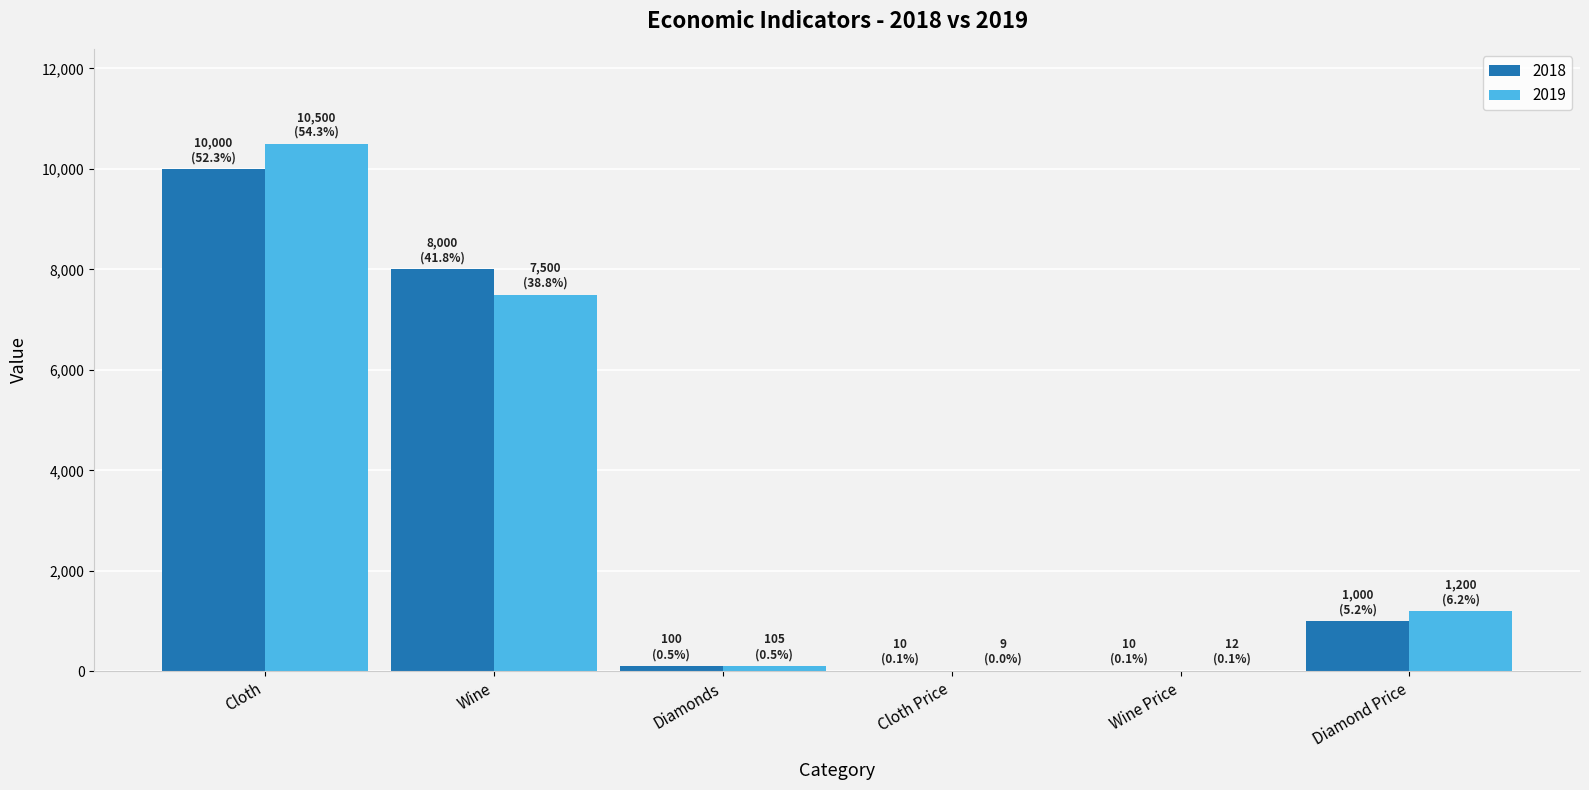

What value does the 2019 series have at Wine Price, to the nearest 10?

10